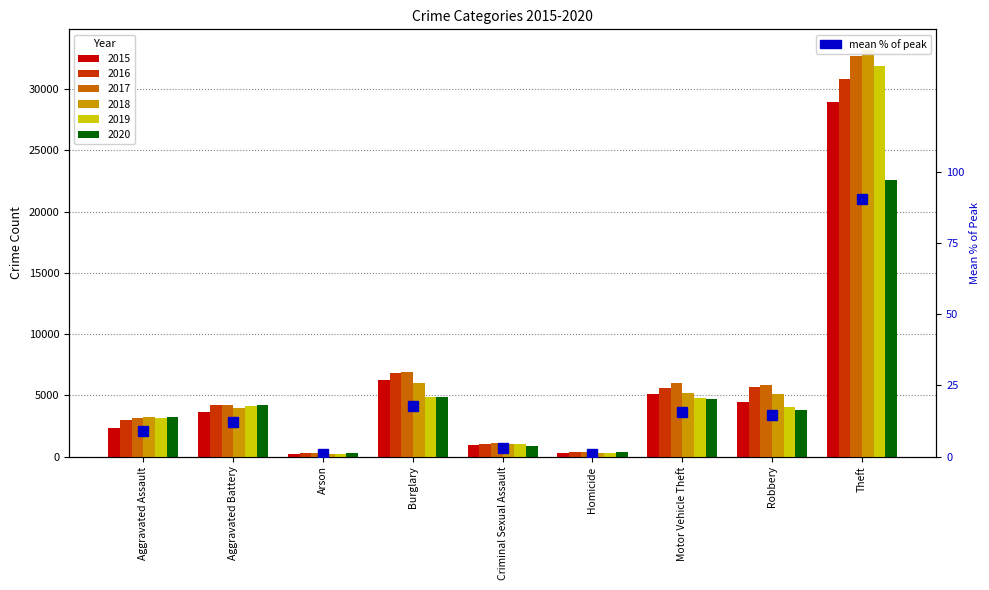

What is the difference between the maximum and minimum values?

89.7